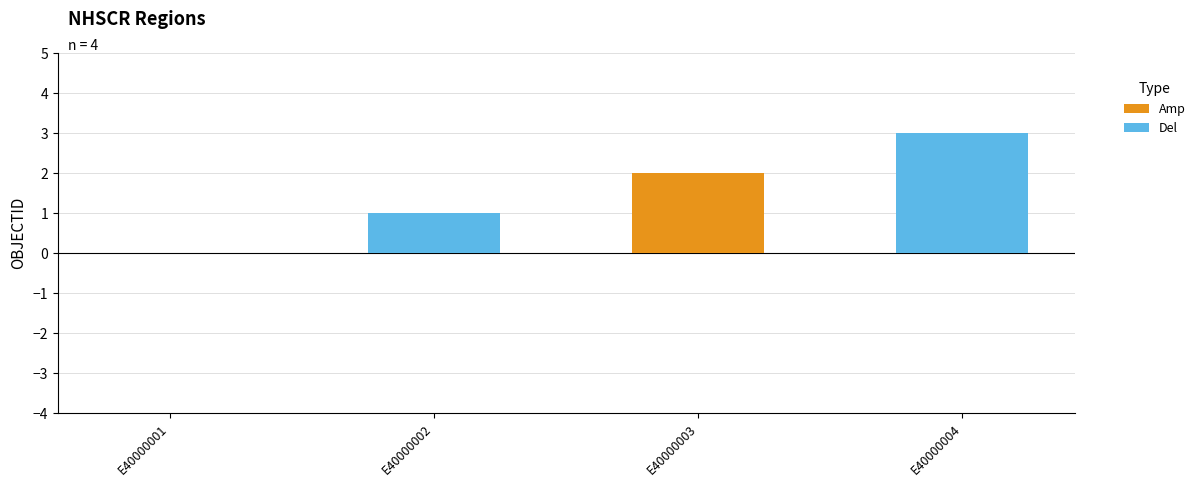

Which series has the widest spread of values?

Del